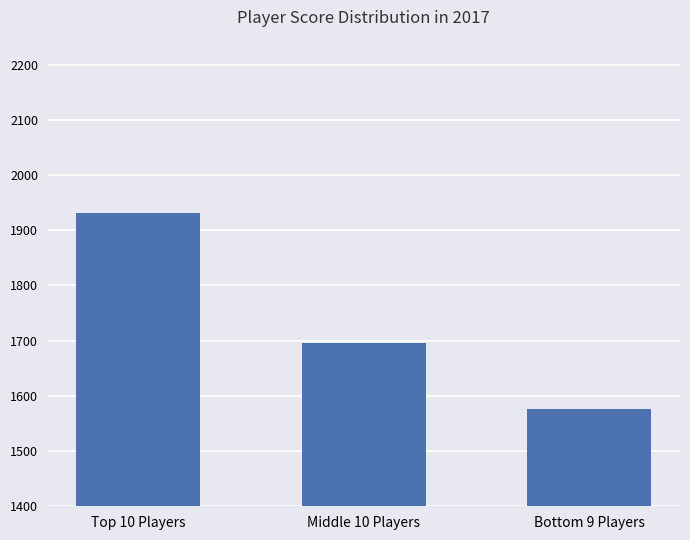

Read the value at Bottom 9 Players.

1575.4